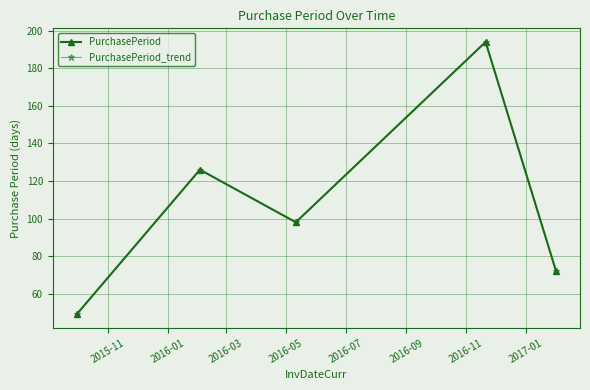

Does the chart have visible grid lines?

Yes